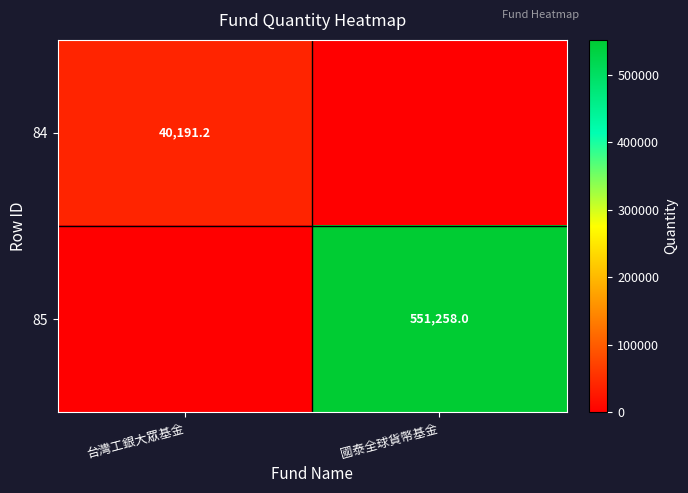

True or false: 84 has a value of 40191.2 at 台灣工銀大眾基金.

True